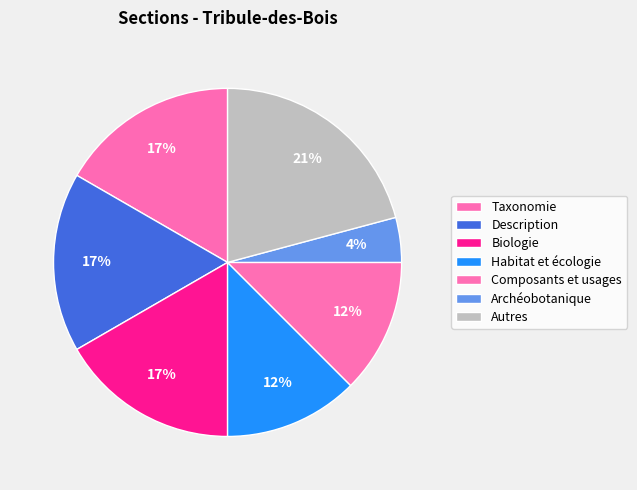

How many segments does this pie chart have?

7